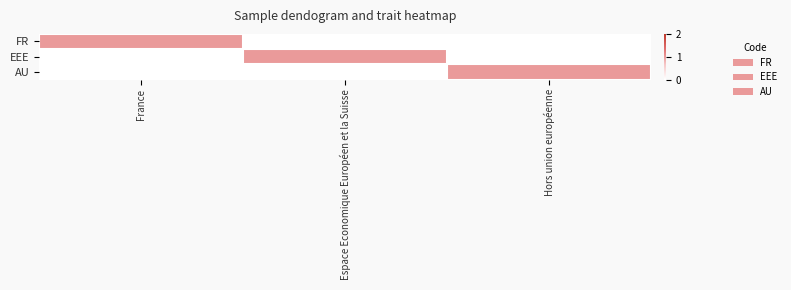

Reading left to right, list all the values displayed in this chart.

FR: France=1	Espace Economique Européen et la Suisse=0	Hors union européenne=0
EEE: France=0	Espace Economique Européen et la Suisse=1	Hors union européenne=0
AU: France=0	Espace Economique Européen et la Suisse=0	Hors union européenne=1